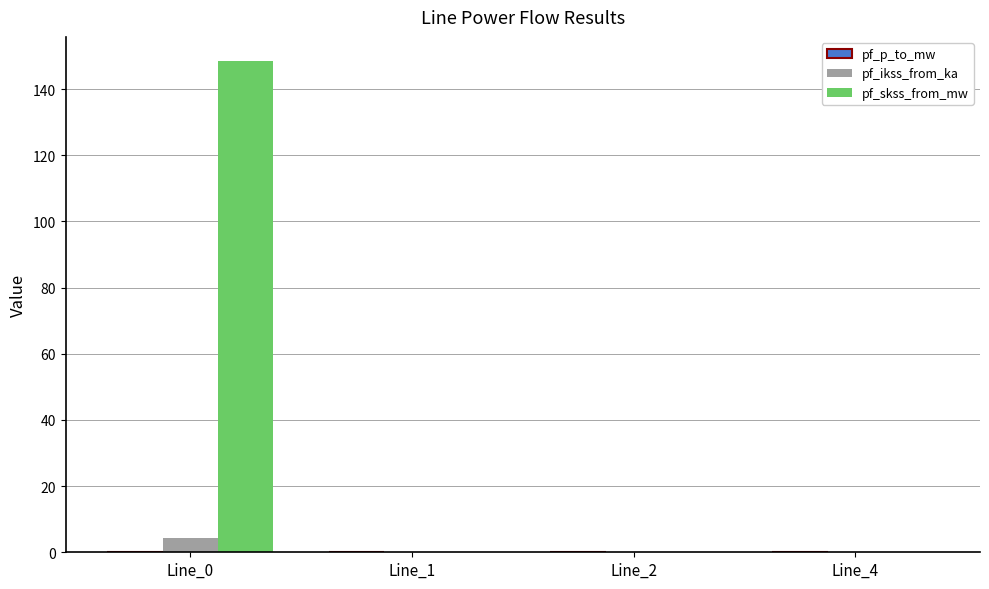

Which series has the largest total across all categories?

pf_skss_from_mw